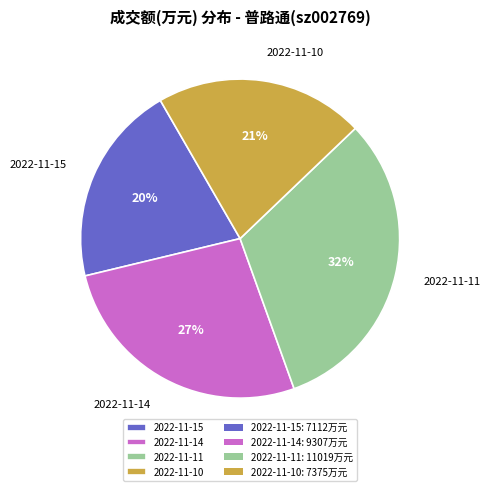

To the nearest percent, what is the average slice percentage?

25%